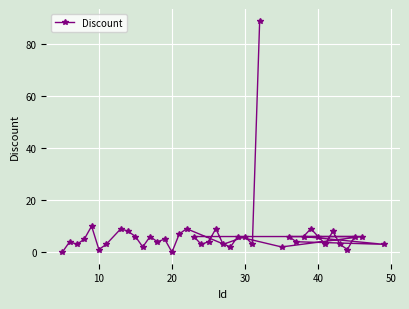

What is the greatest value displayed?

89